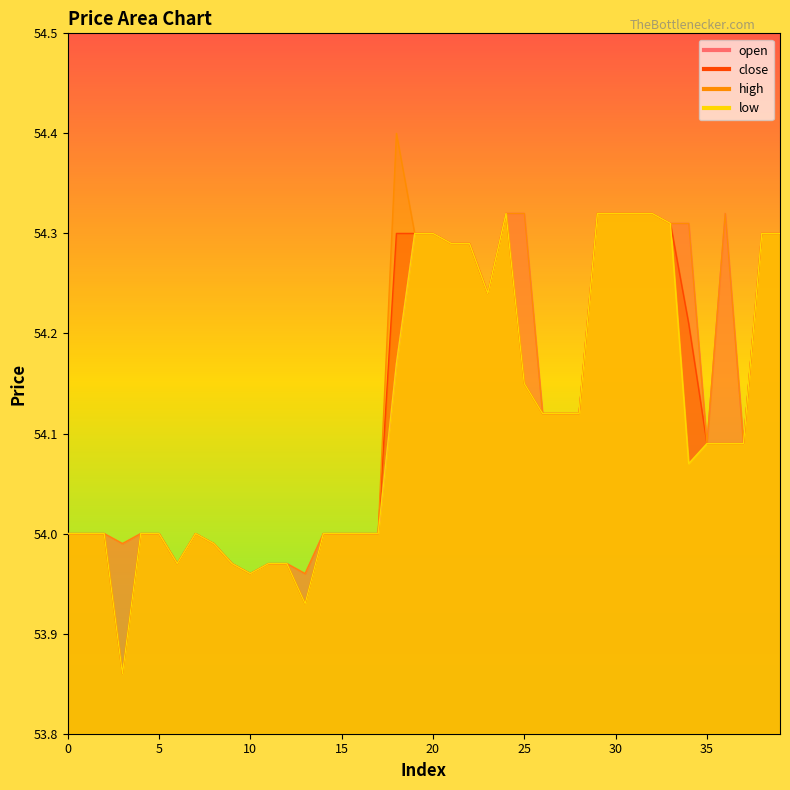

Does the chart display data point markers on the line(s)?

No